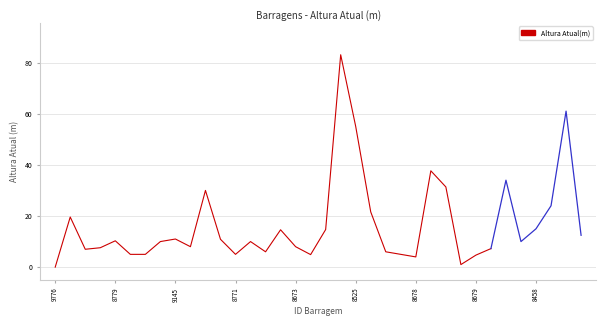

What is the sum of all values?

444.2